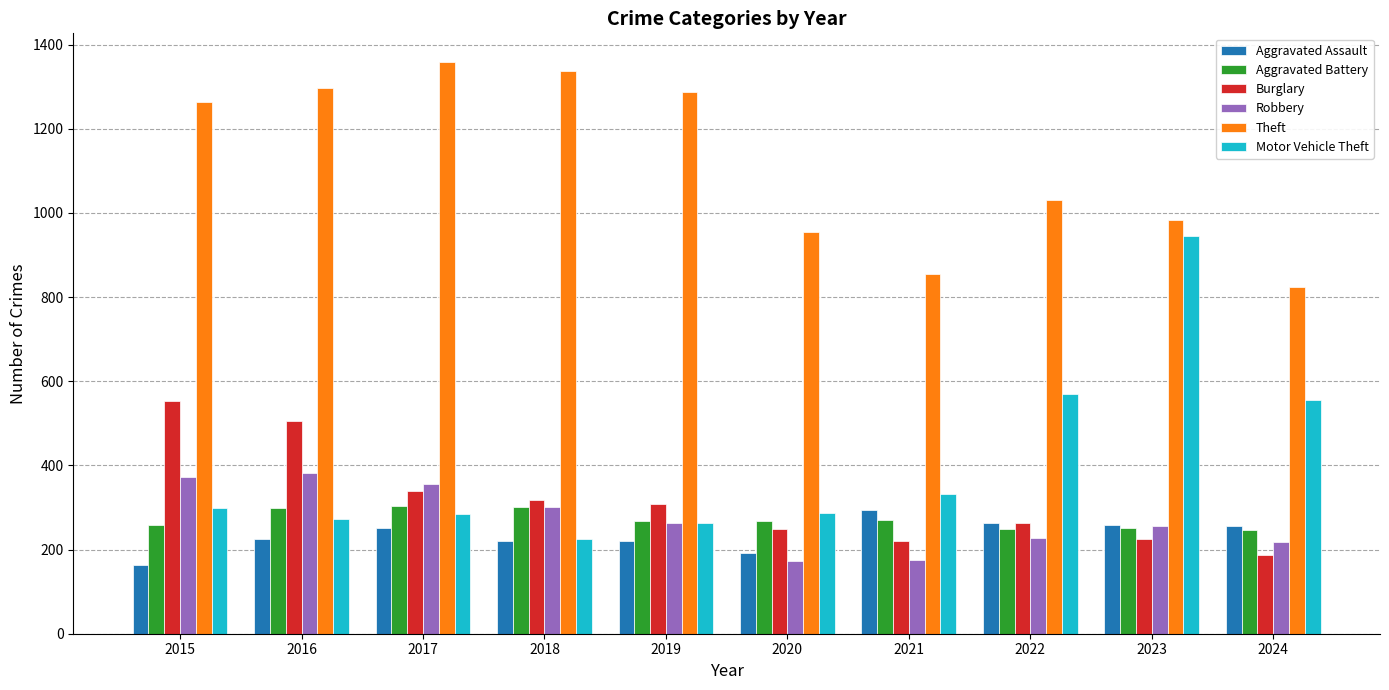

Which series has the largest total across all categories?

Theft